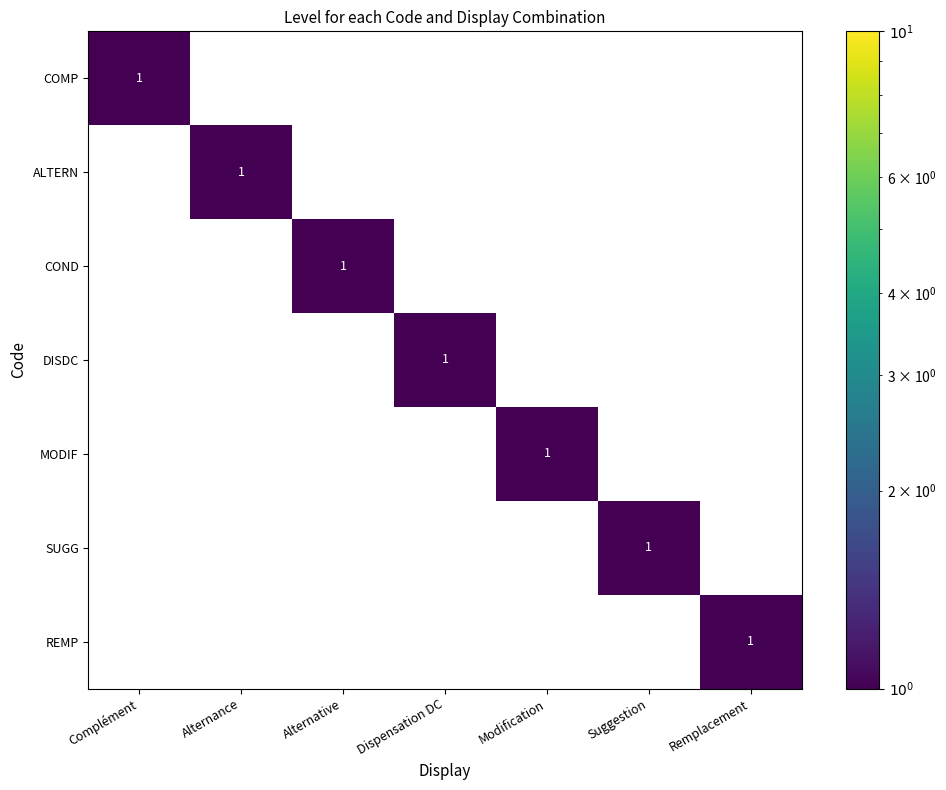

Which category has the highest value in the DISDC series?

Dispensation DC